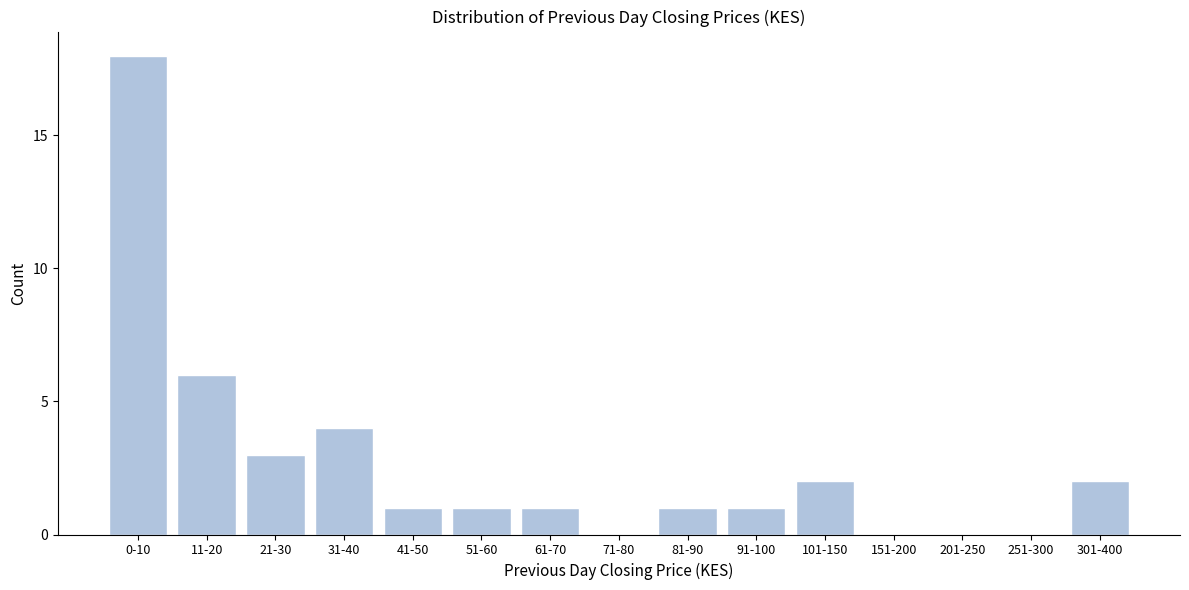

Reading left to right, what are all the values shown in this chart?

0-10=18	11-20=6	21-30=3	31-40=4	41-50=1	51-60=1	61-70=1	71-80=0	81-90=1	91-100=1	101-150=2	151-200=0	201-250=0	251-300=0	301-400=2